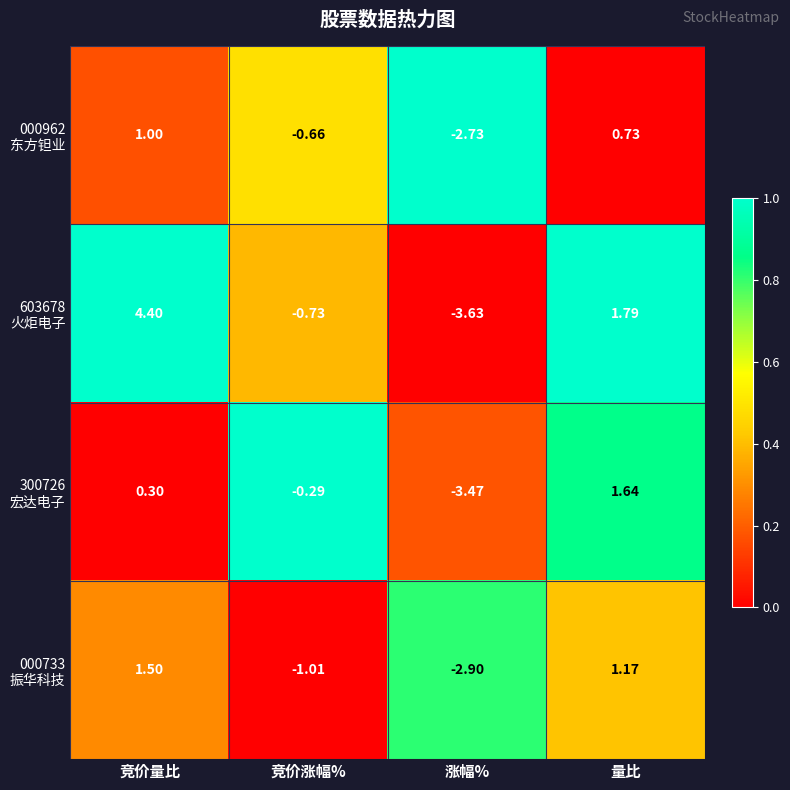

Count the number of categories in the chart.

4